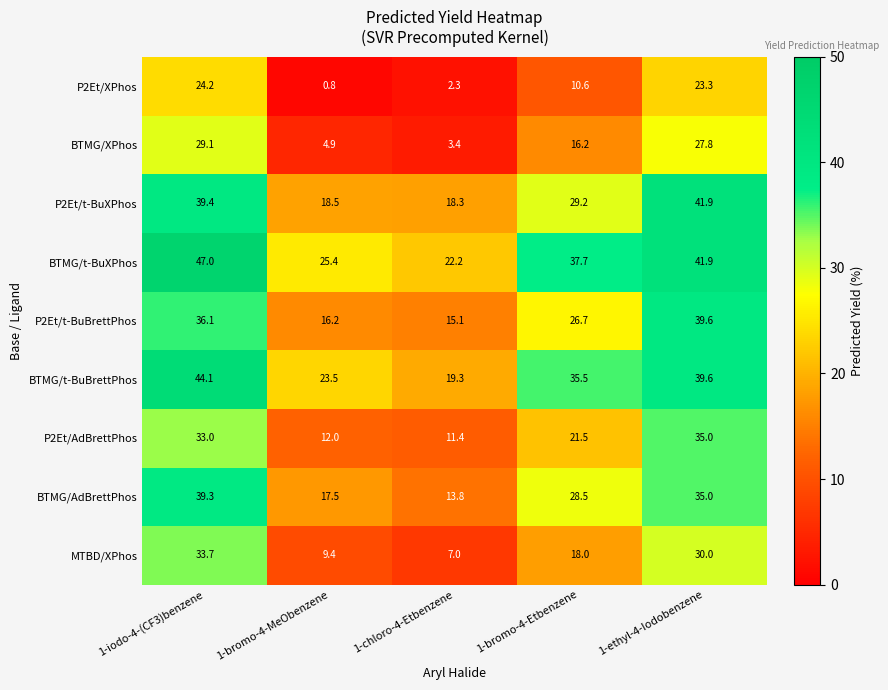

At which label does BTMG/AdBrettPhos reach its minimum?

1-chloro-4-Etbenzene